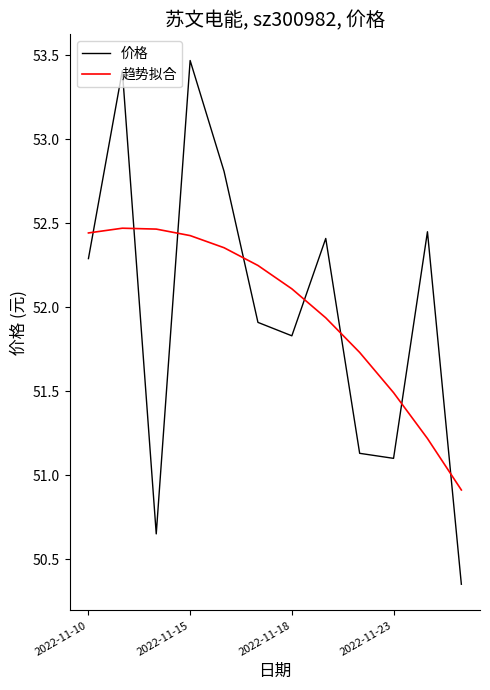

What is the difference between the maximum and minimum values in the 趋势拟合 series?

1.6